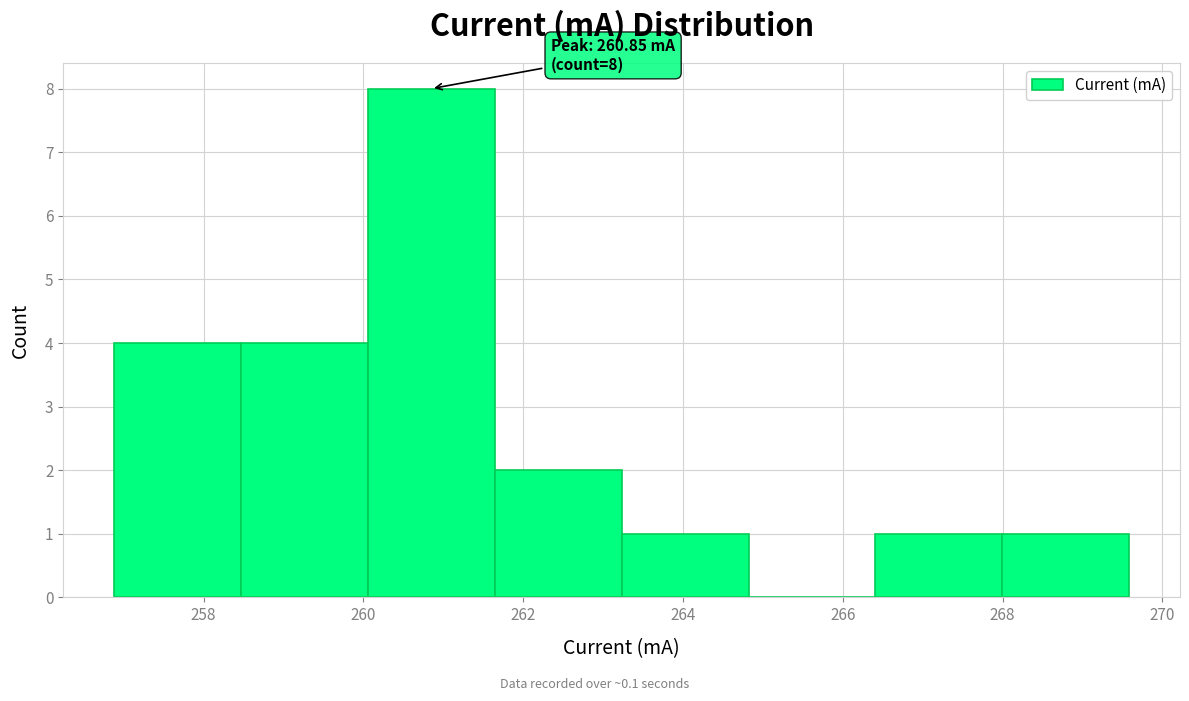

Which range on the x-axis has the tallest bar?

260.0 to 261.6